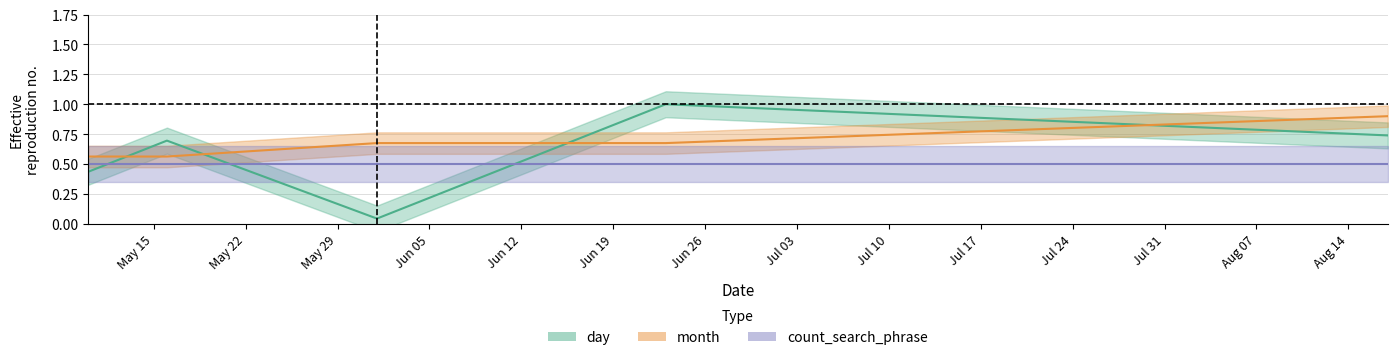

How many interior local valleys does the day series have?

1